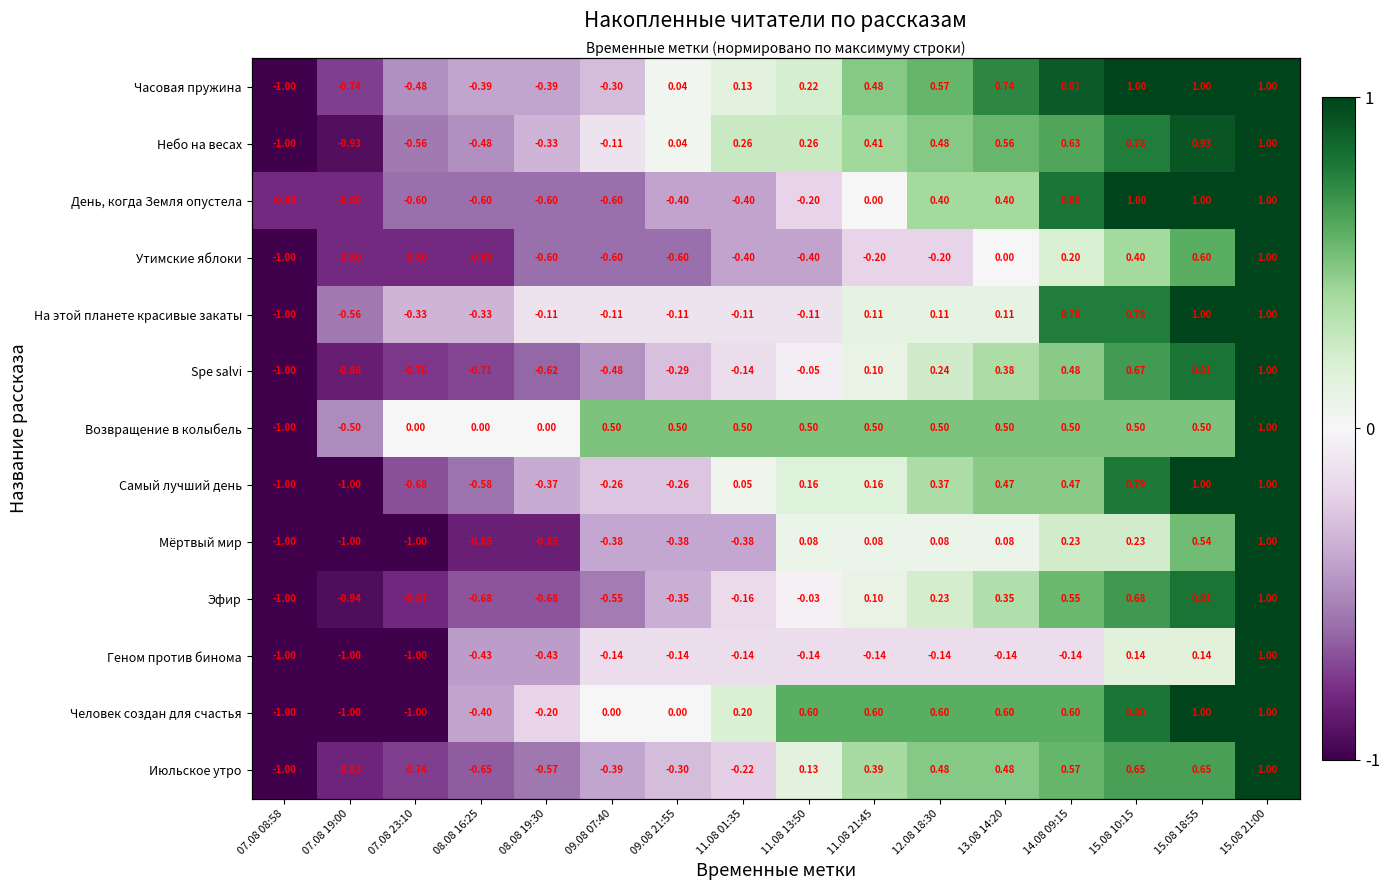

Is it true that Мёртвый мир equals 0.2 at 14.08 09:15?

True